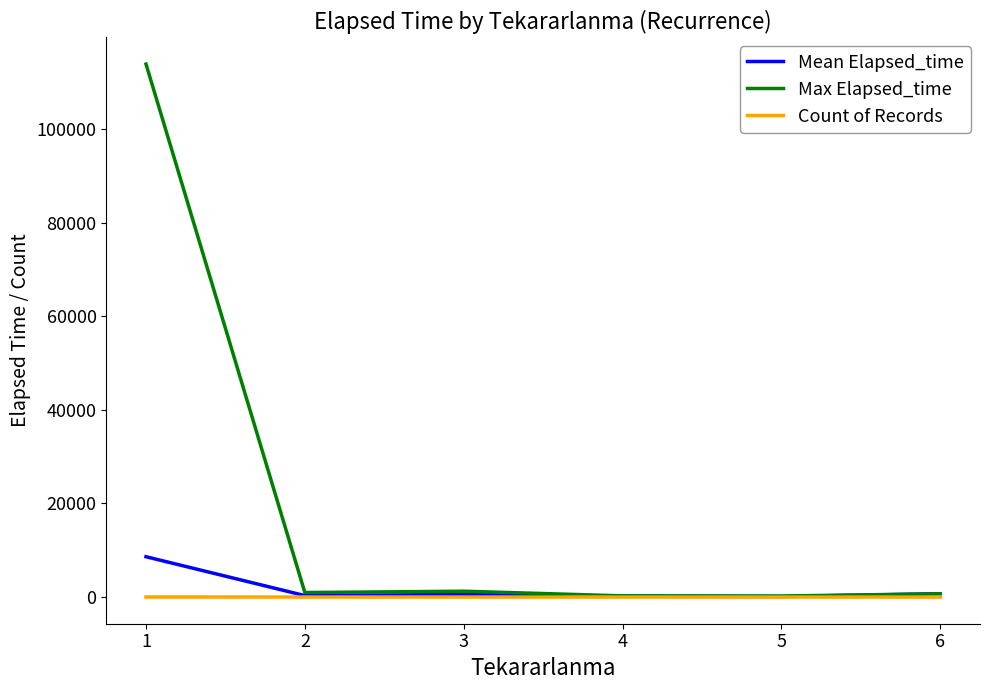

Which series has the widest spread of values?

Max Elapsed_time